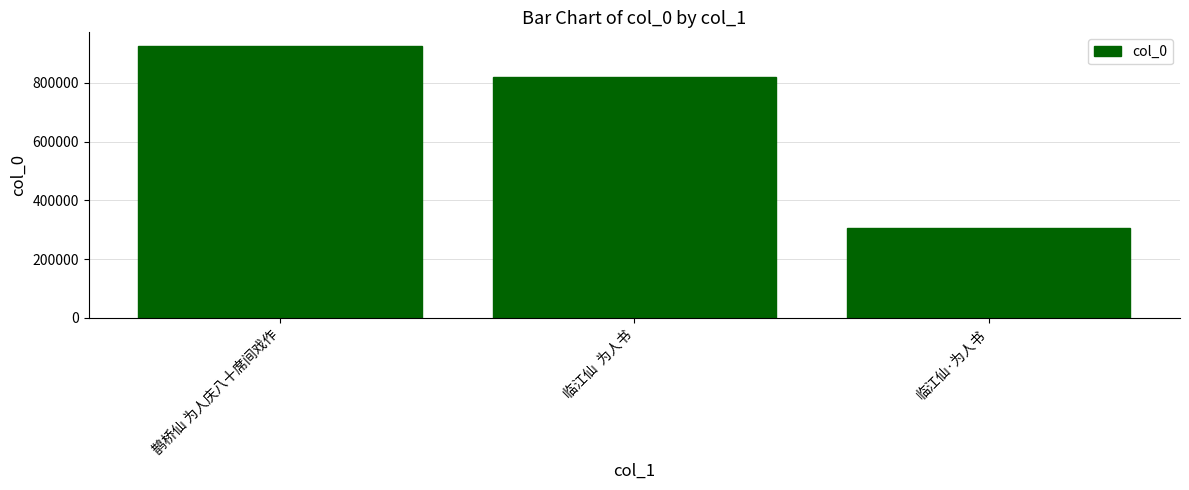

What is the label of the 2nd bar from the left?

临江仙  为人书